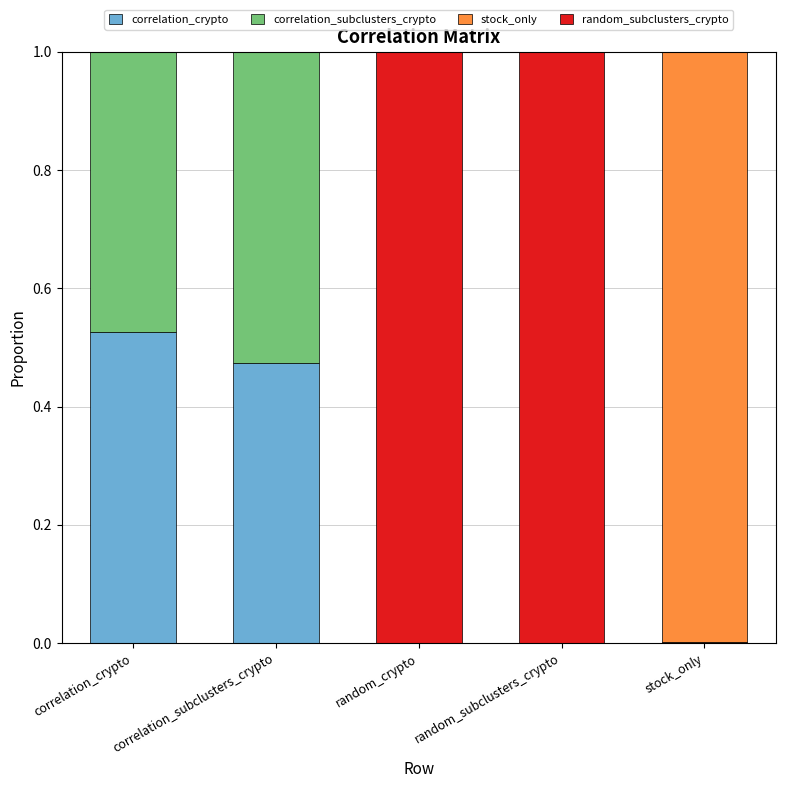

How many distinct data groups are displayed?

4